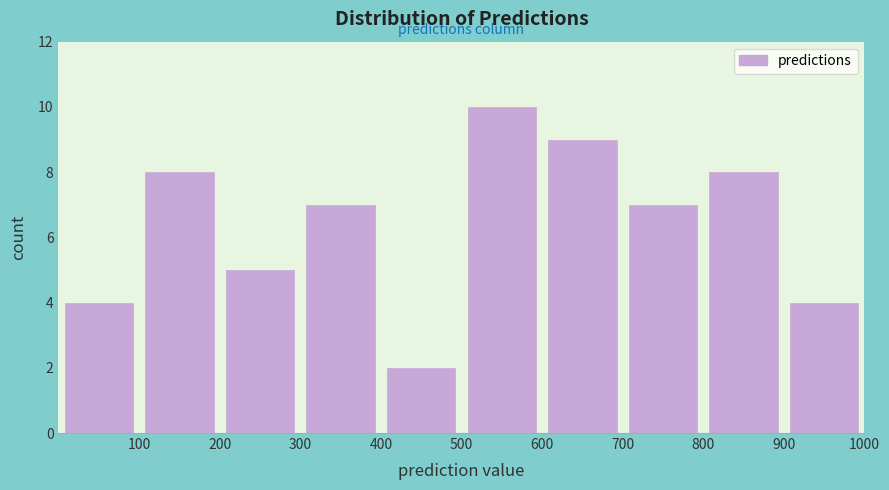

How tall is the bar that spans 400 to 500 on the x-axis? The values are not printed on the chart, so give them approximately, as read against the axis.

2